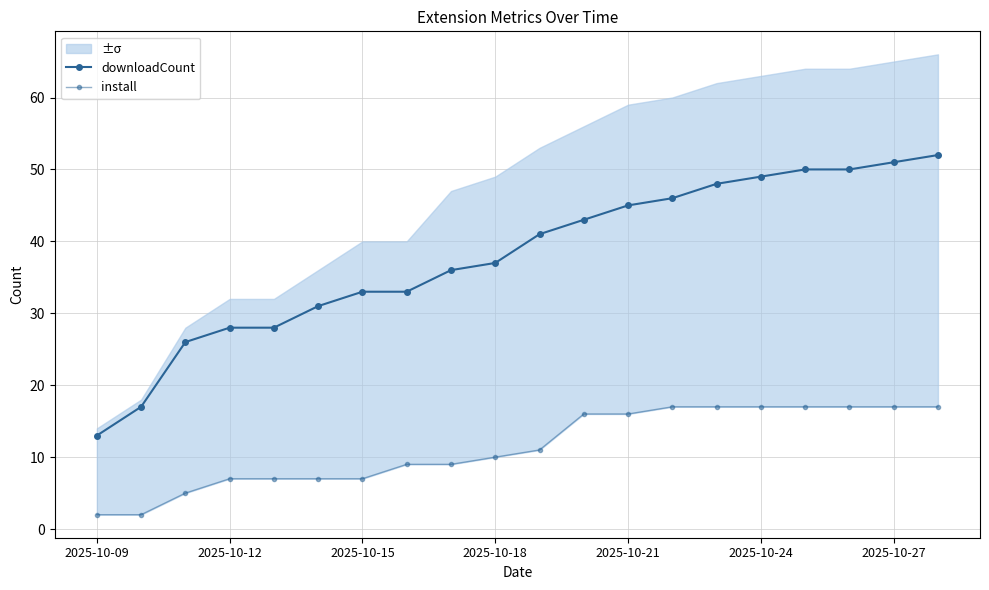

What is the maximum value for downloadCount?

52